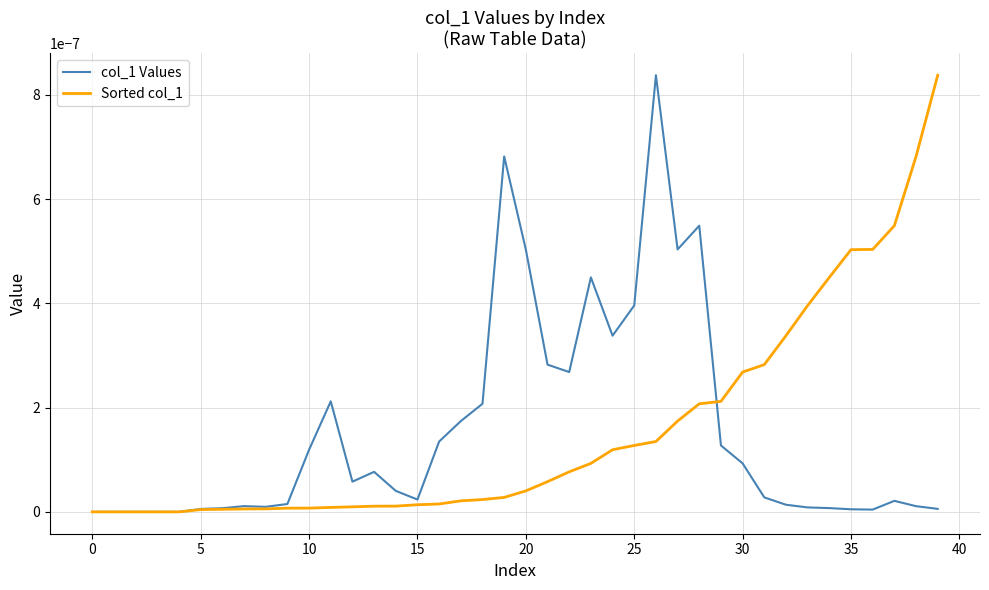

How many lines are shown in the chart?

2